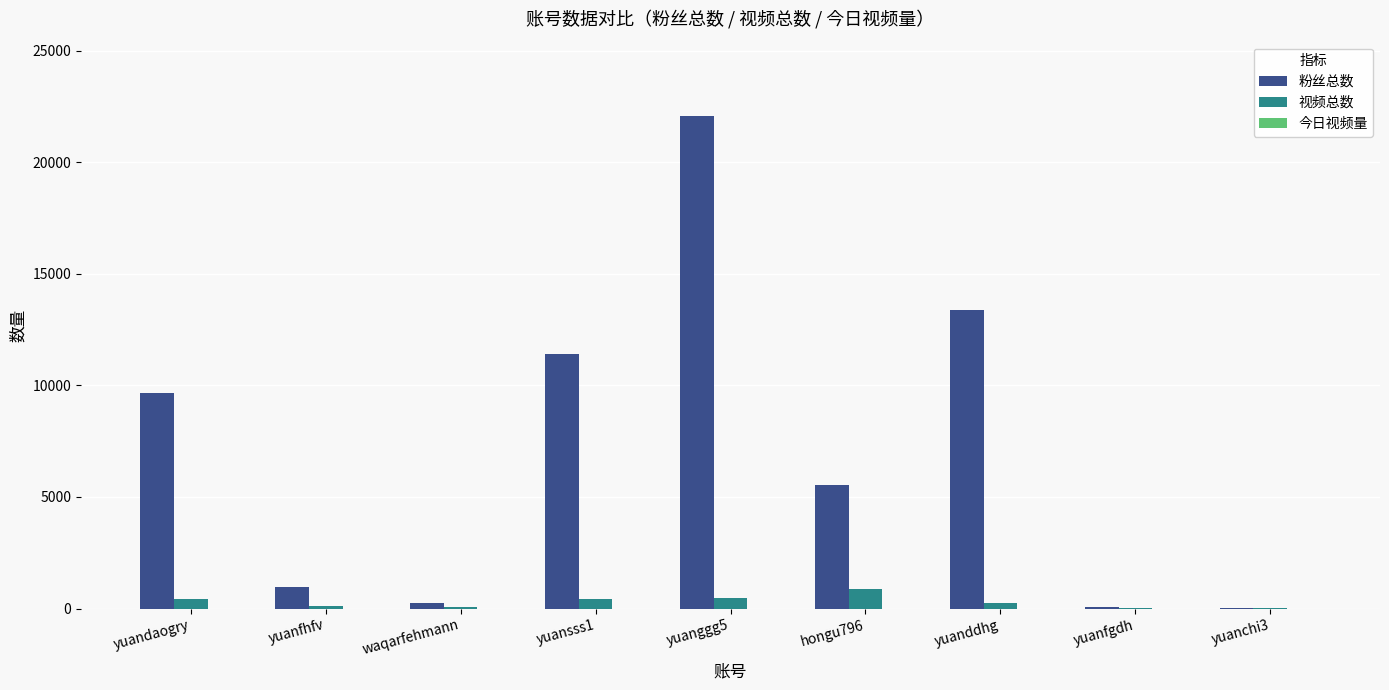

What is the highest value of the 视频总数 series?

866